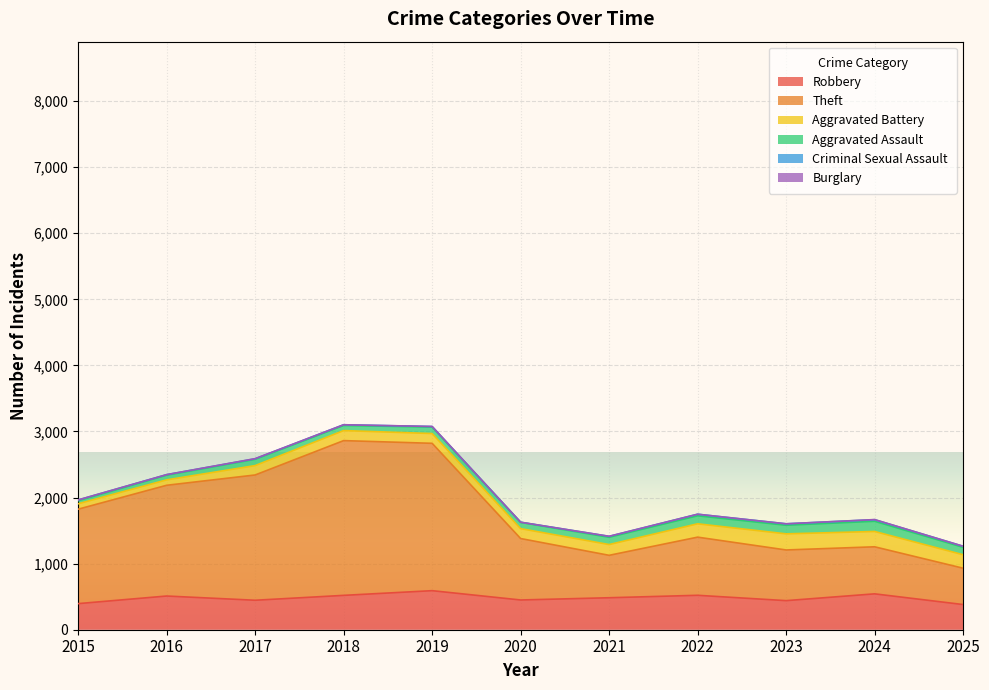

True or false: Theft and Aggravated Battery intersect in this chart.

False